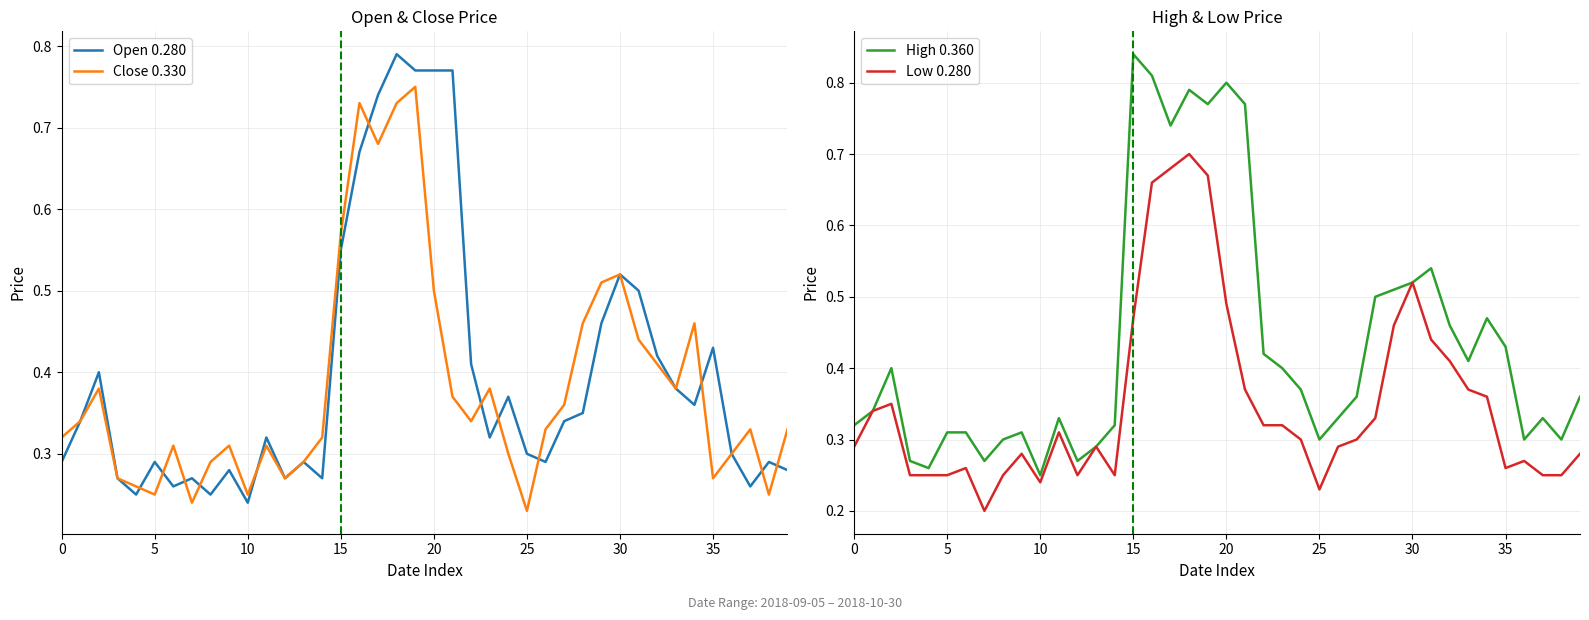

Between 2018-09-28 and 2018-09-17, which is larger?

2018-09-28